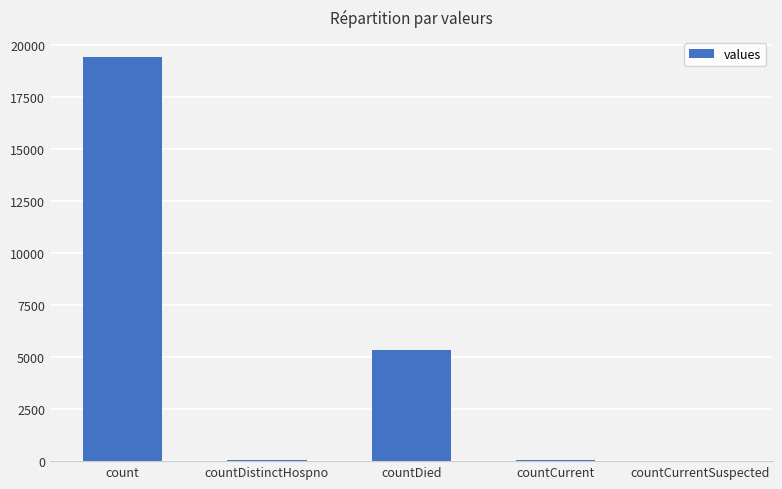

The value at count is 19420. True or false?

True